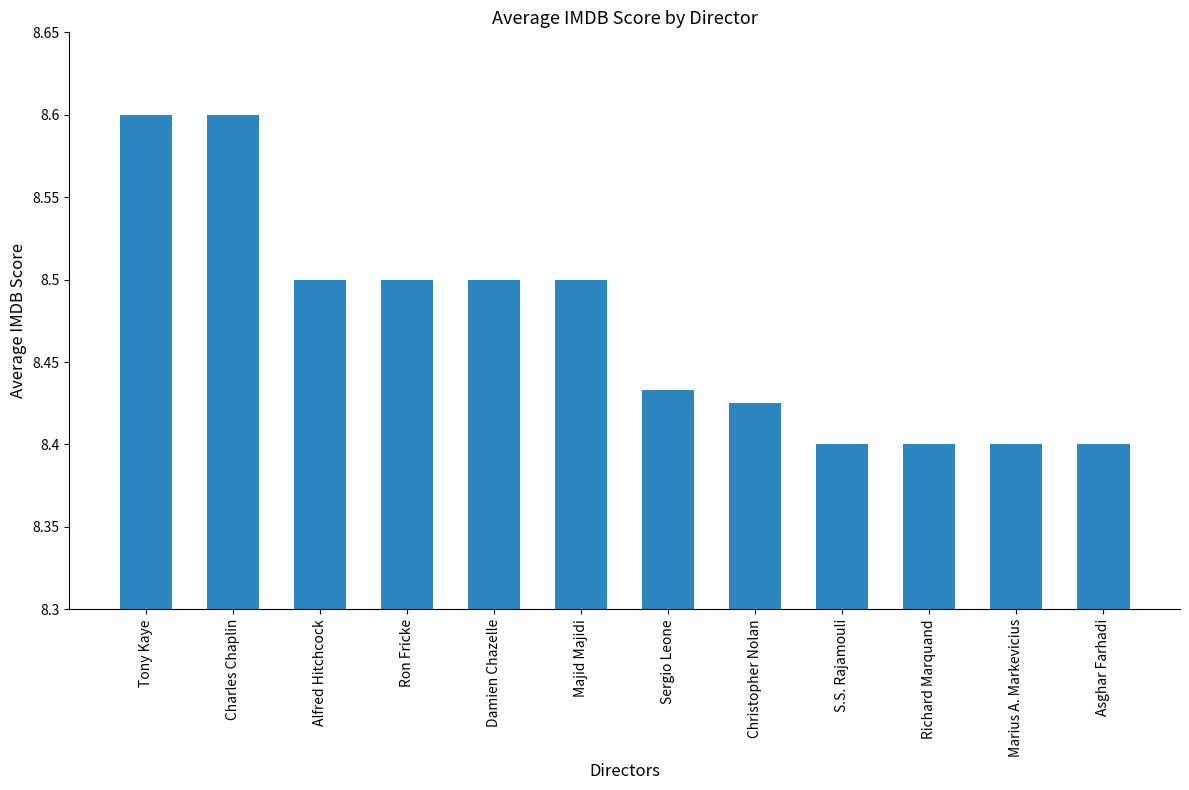

Is it true that the value at Damien Chazelle is 8.5?

True